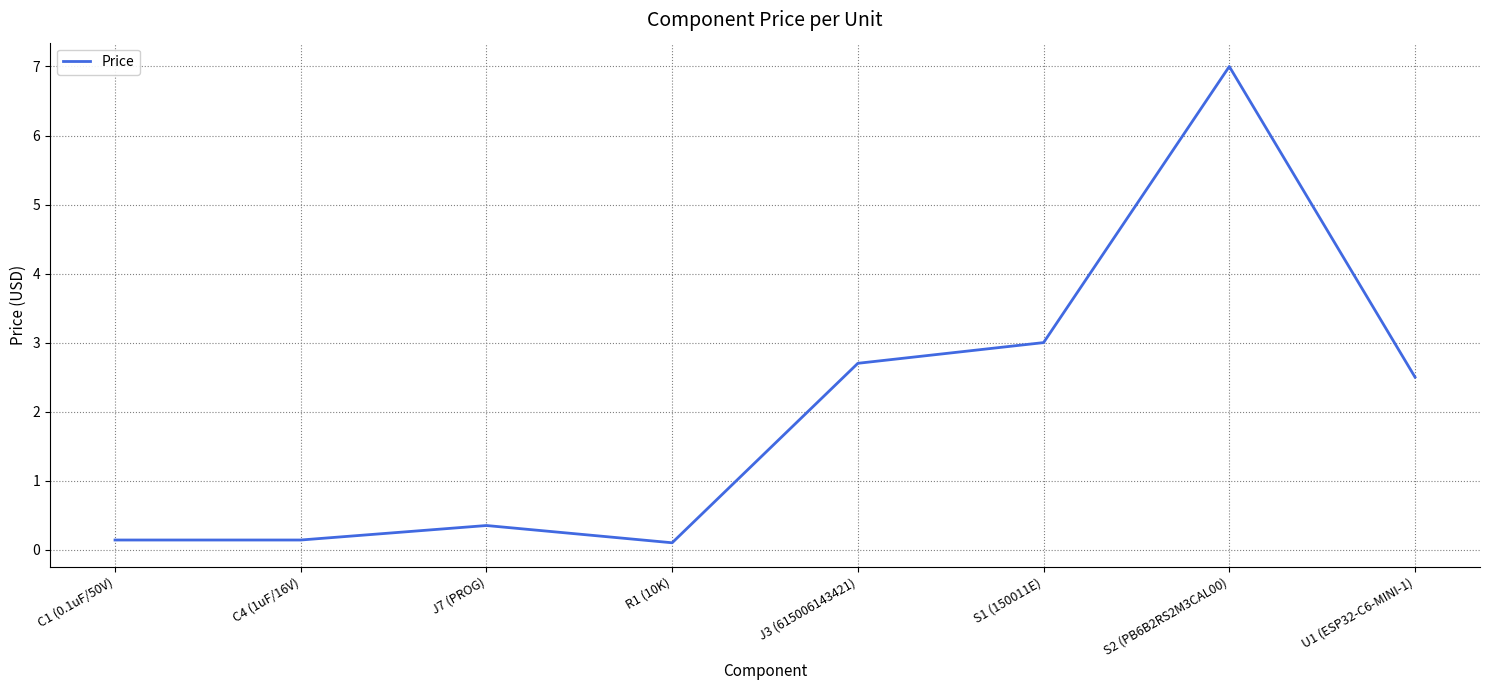

True or false: the data shows 3.0 at S1 (150011E).

True